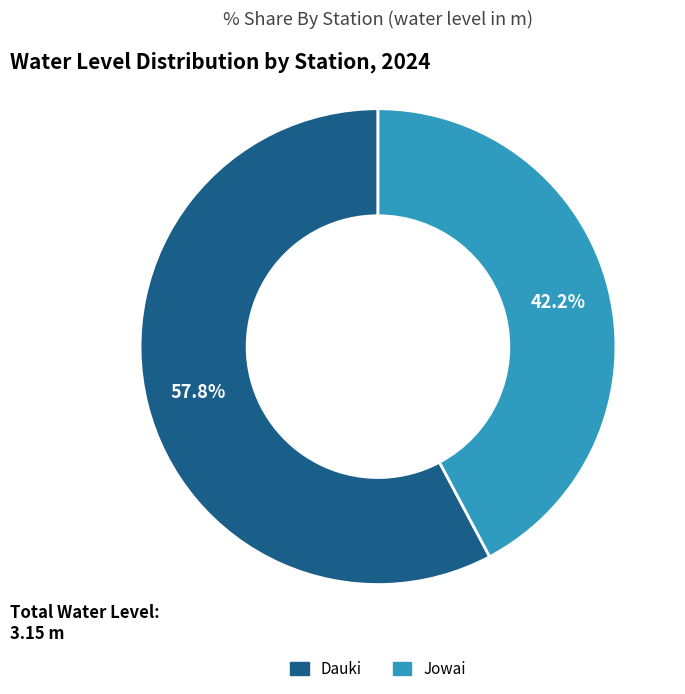

What percentage is the Jowai slice, to the nearest percent?

42%